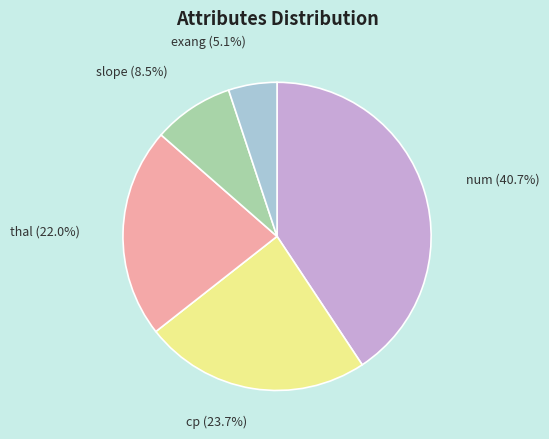

Which has a higher value, exang or cp?

cp